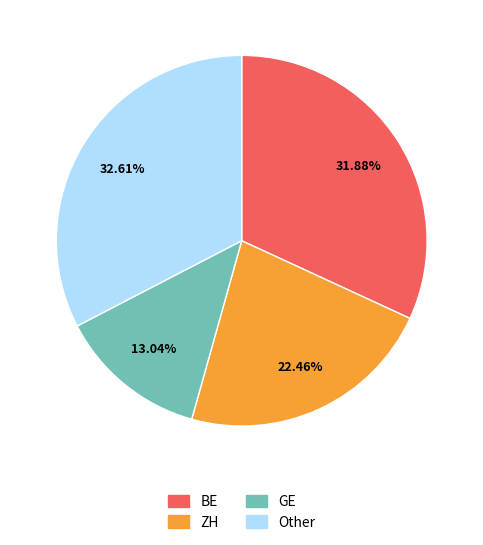

Which category has the smallest portion of the pie?

GE